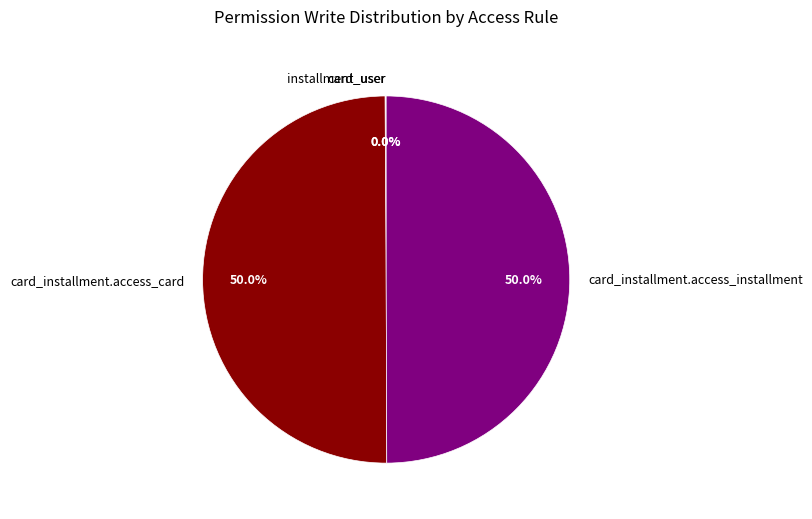

How much of the chart is everything except card_installment.access_installment?

50.0%